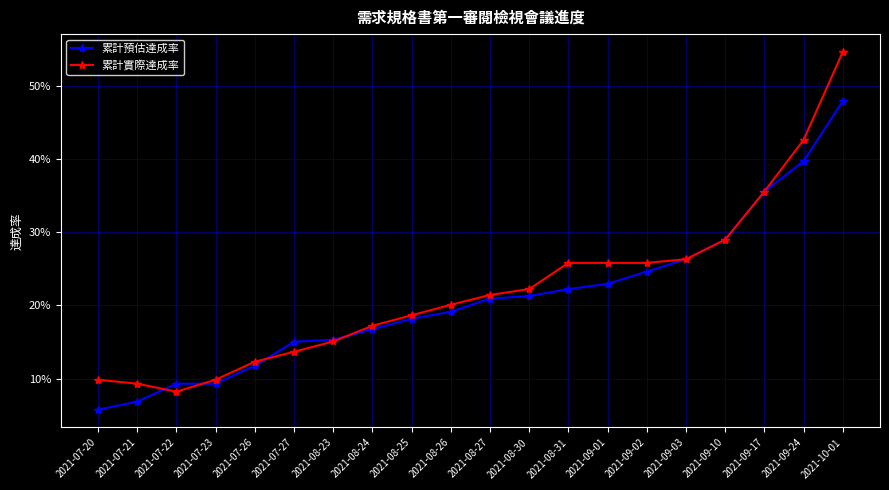

Is it true that 累計預估達成率 equals 0.1 at 2021-08-31?

False